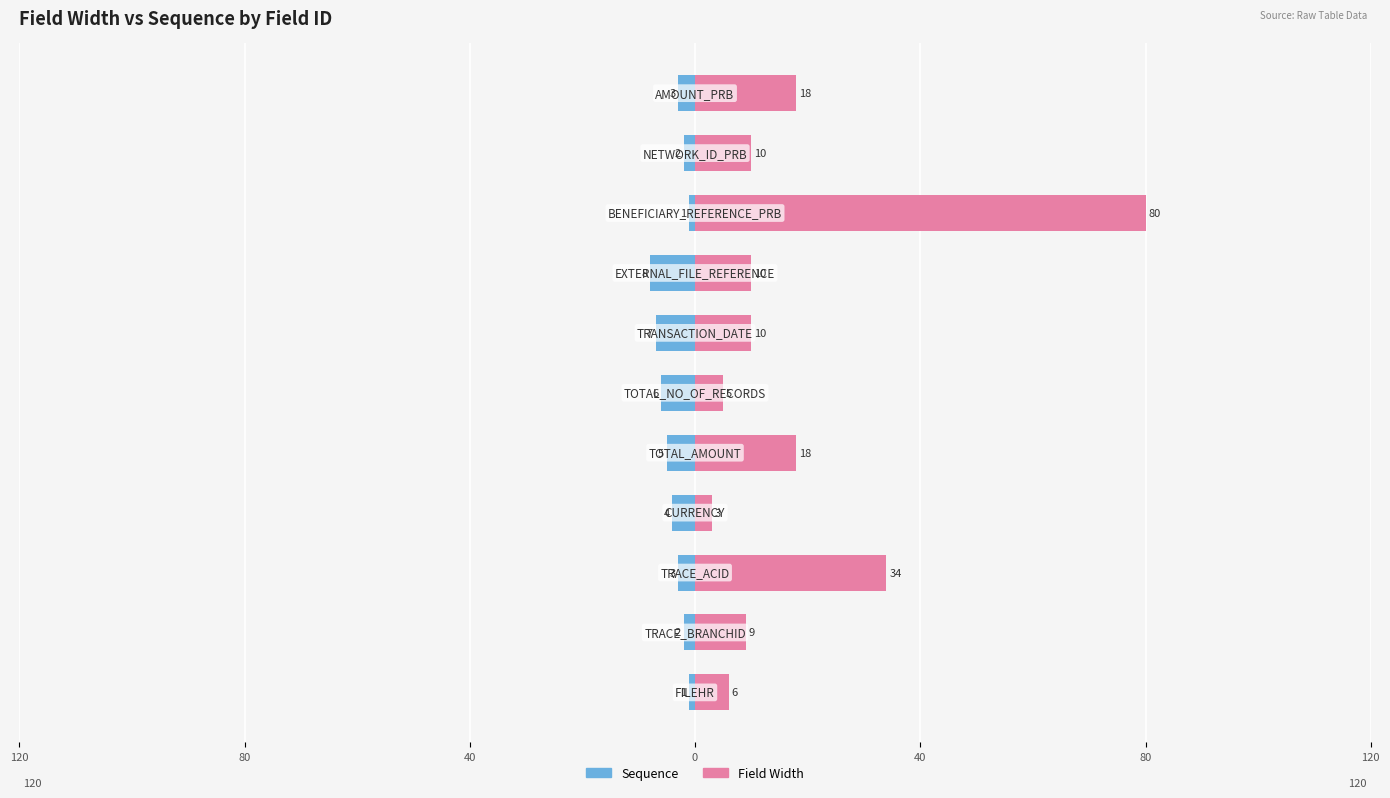

How many values in the Sequence series exceed -3?

4